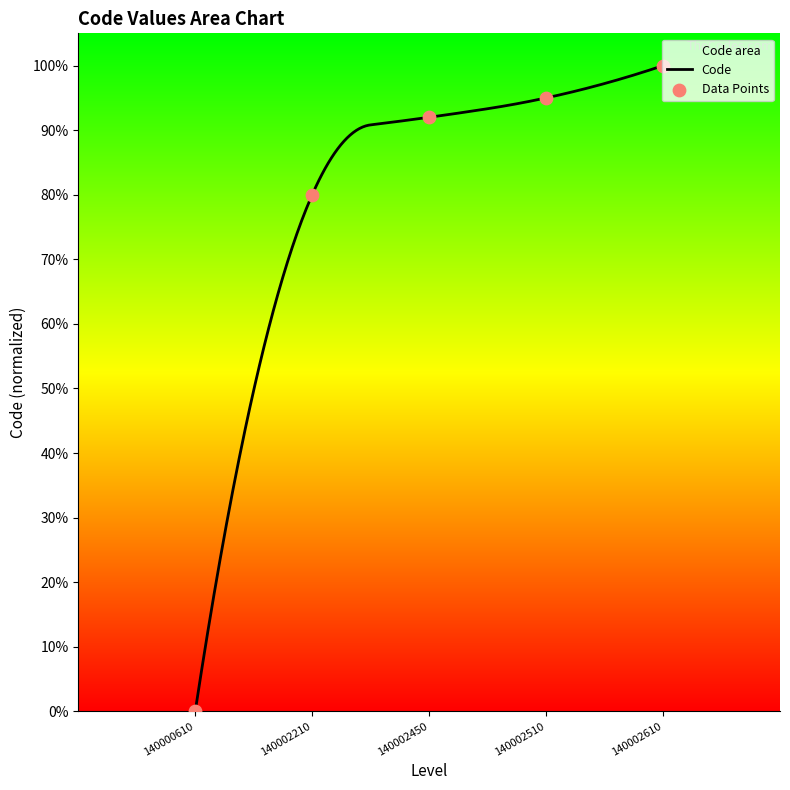

What is the change in value from 140000610 to 140002210?

+0.8